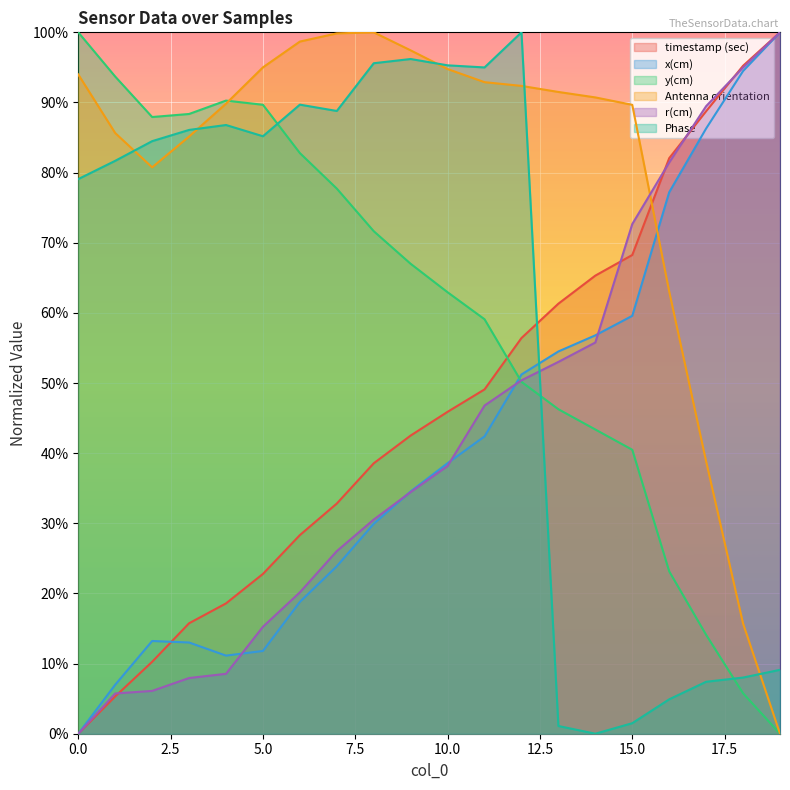

Between 7 and 12, which is larger?

12